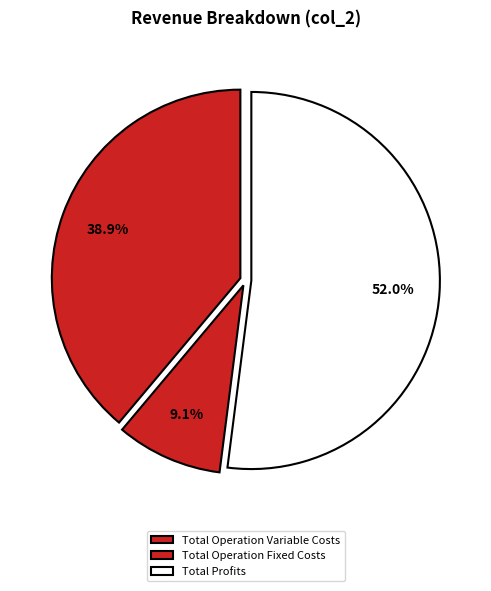

What is the total percentage of Total Profits and Total Operation Variable Costs?

90.9%